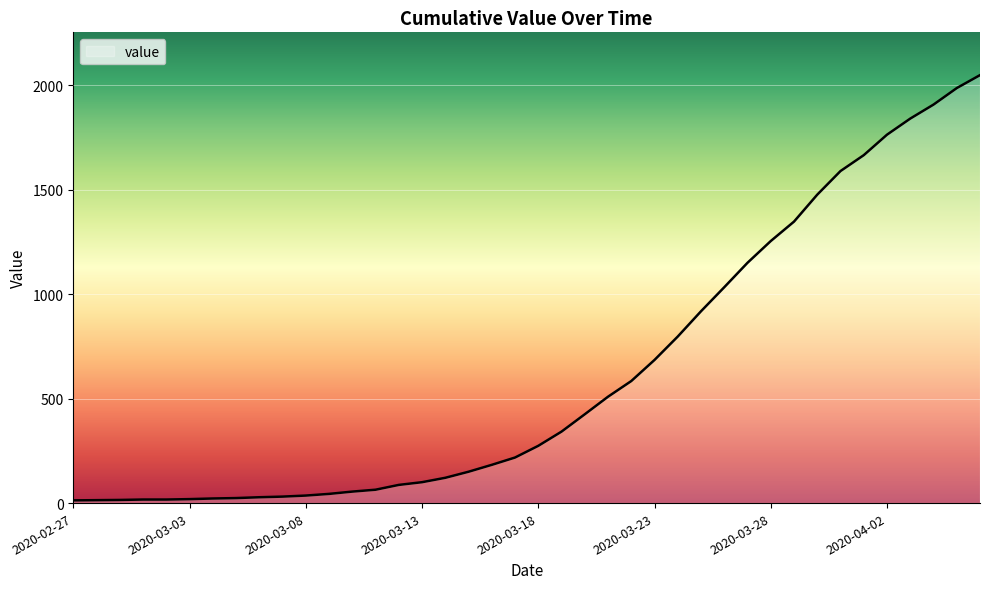

How many lines are shown in the chart?

1